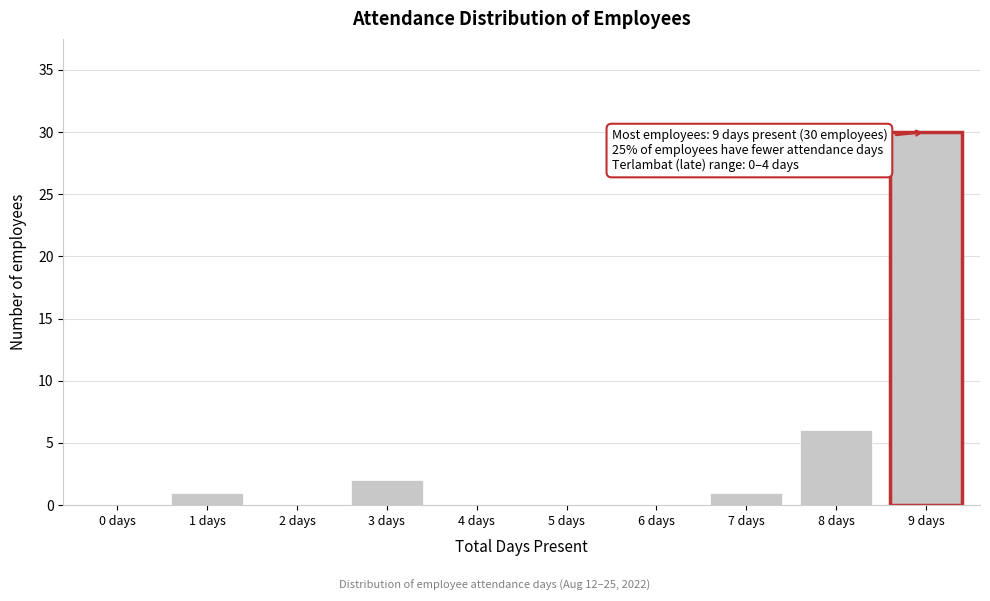

Reading left to right, what are all the values shown in this chart?

0 days=0	1 days=1	2 days=0	3 days=2	4 days=0	5 days=0	6 days=0	7 days=1	8 days=6	9 days=30